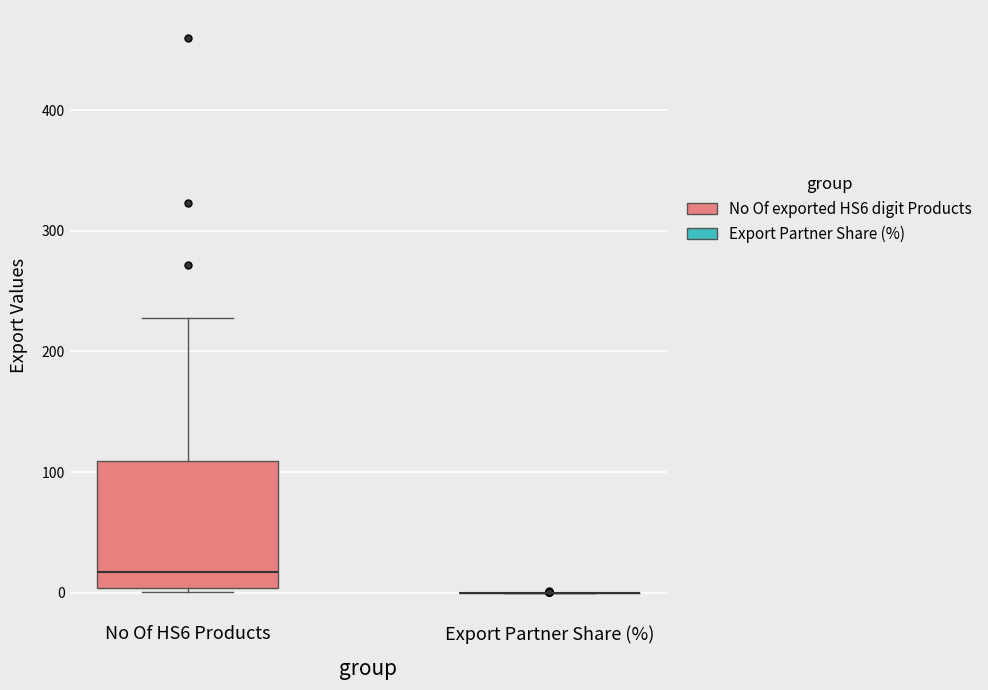

Reading left to right, read every box against the y-axis: the position of its median line, the range the box covers, and the ends of its whiskers. The values are not printed on the chart, so give them approximately, as read against the axis.

No Of HS6 Products: median 20, box 0 to 110, whiskers 0 to 230
Export Partner Share (%): box collapsed to a line at 0, whiskers 0 to 0